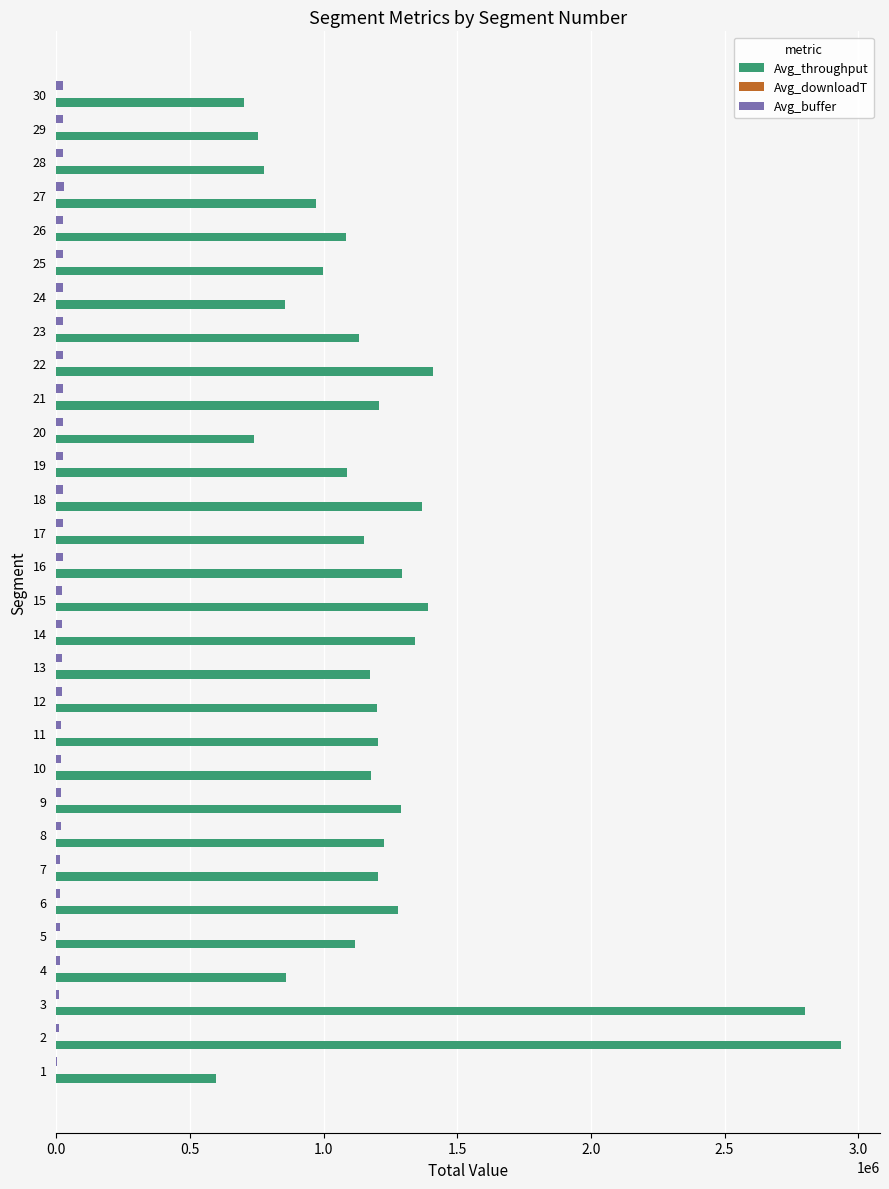

Which series has the largest total across all categories?

Avg_throughput